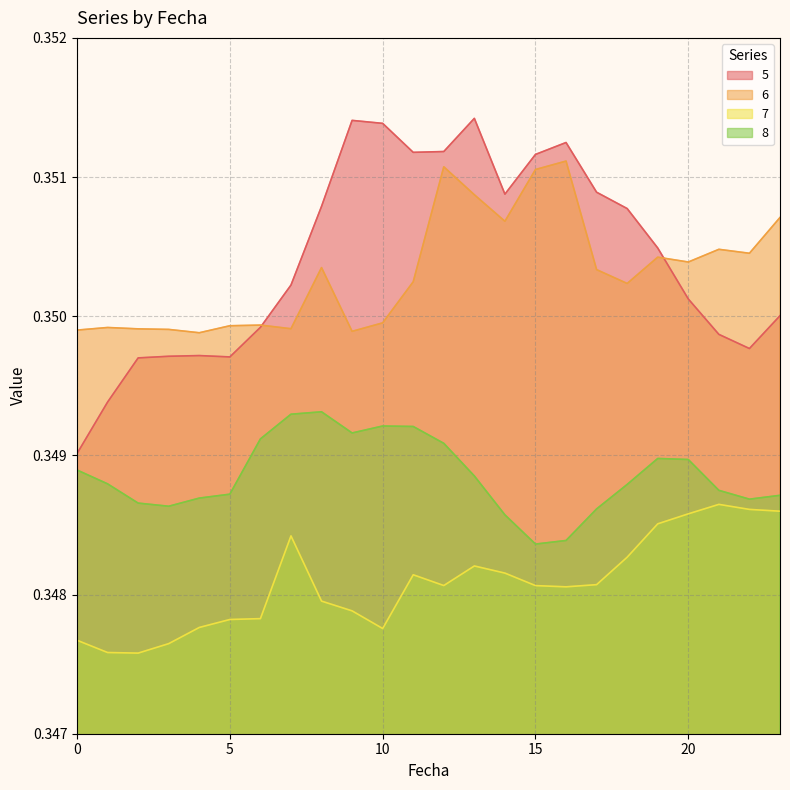

What are all the series names shown in the legend?

5, 6, 7, 8